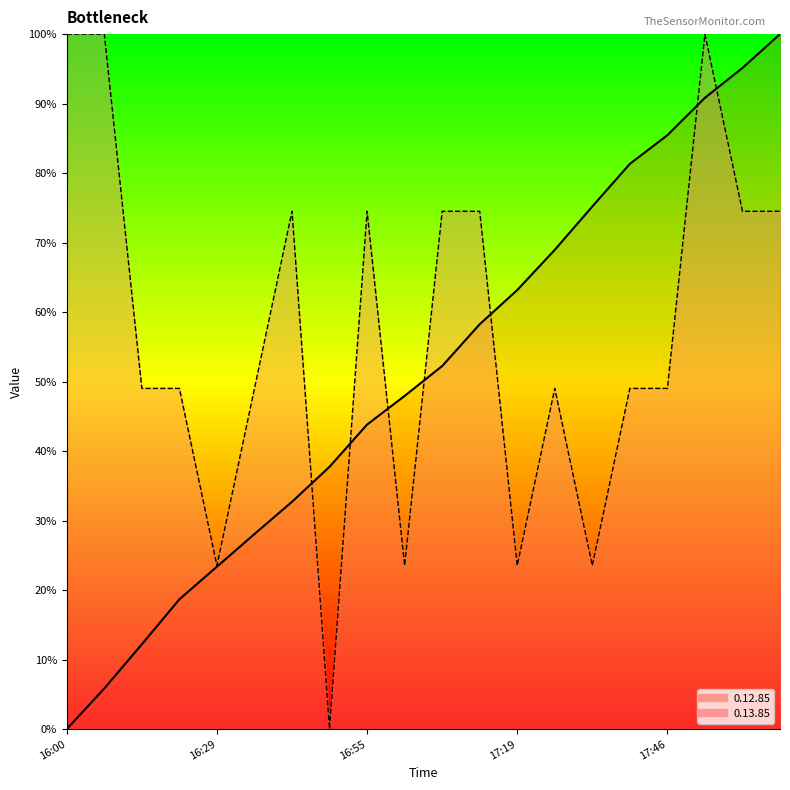

The value of 0.12.85 at 16:07 is 100.0. True or false?

True